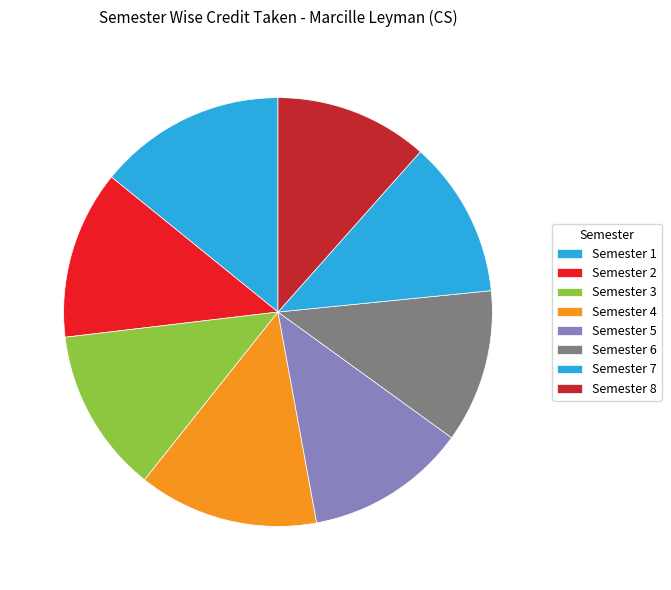

Is it true that Semester 5 is 4% of the pie?

False